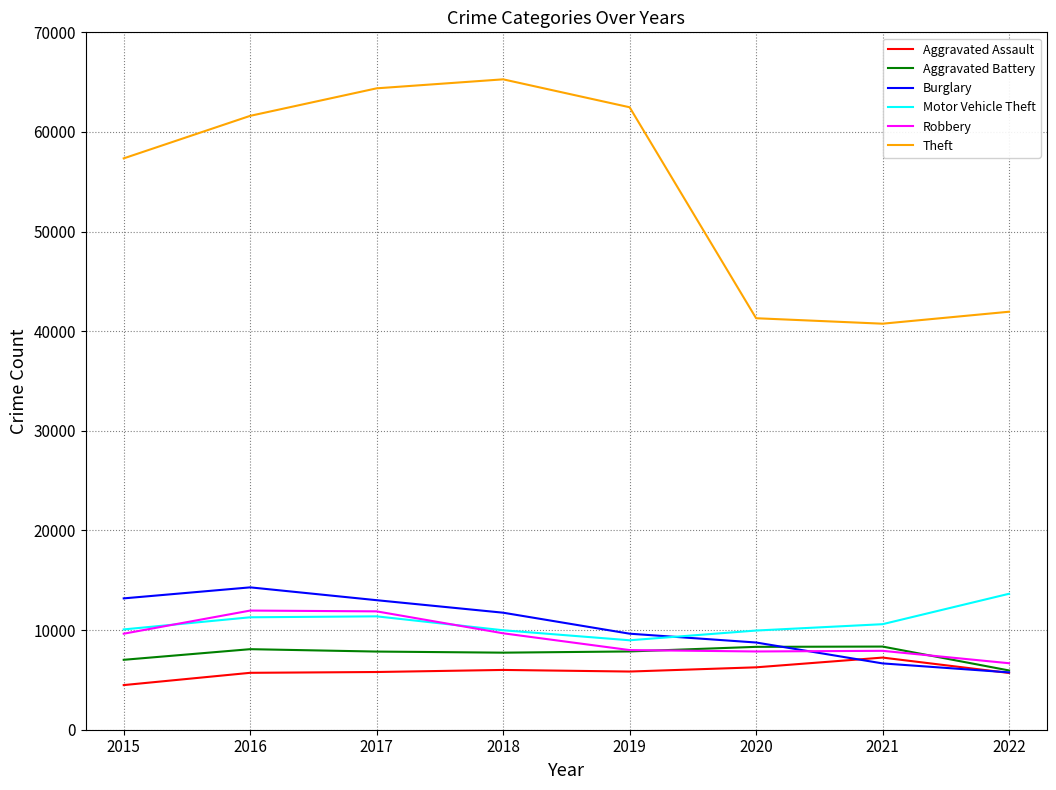

True or false: Aggravated Battery and Theft cross at least once.

False